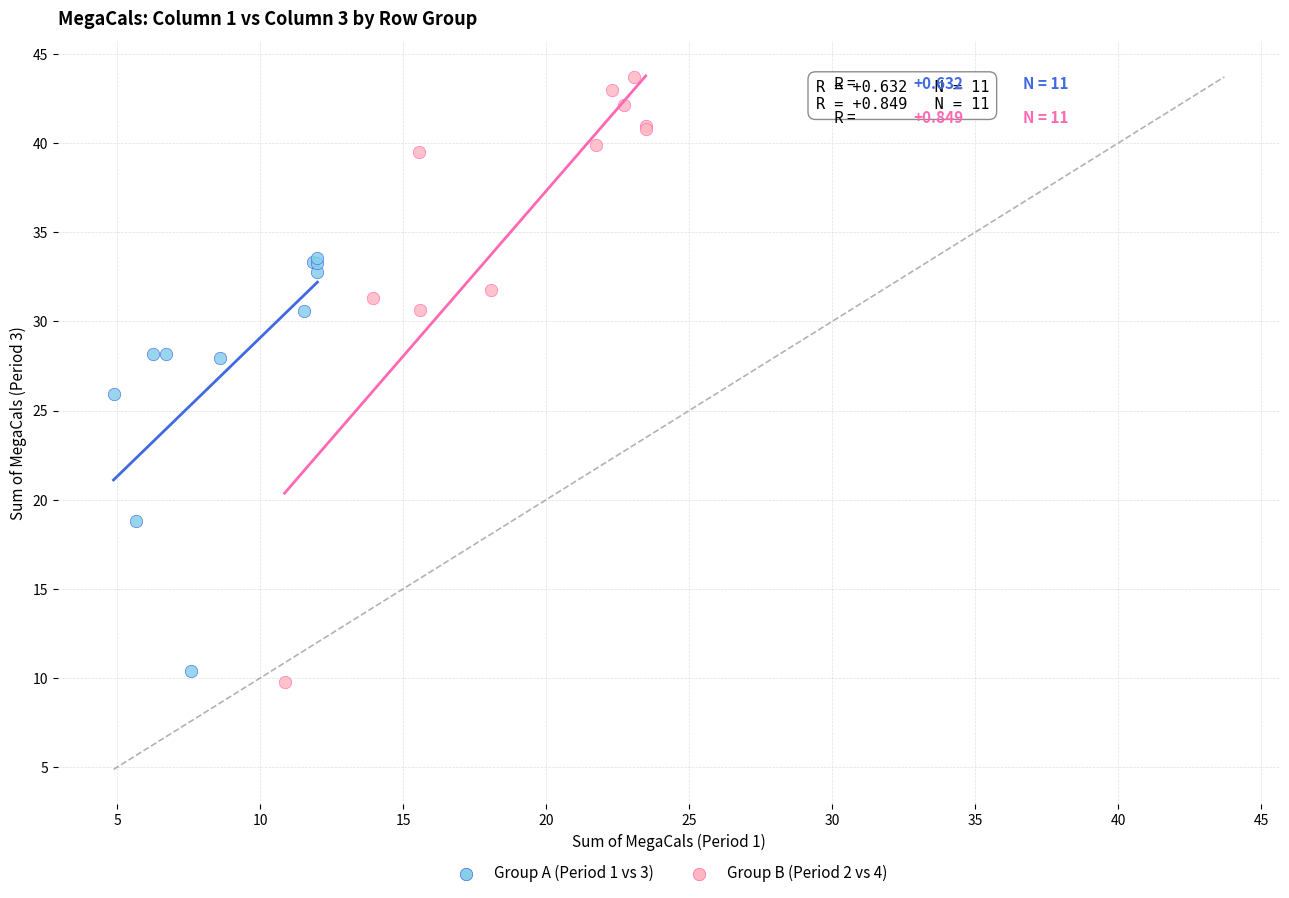

Which series has the largest Y range (max minus min)?

Group B (Period 2 vs 4)